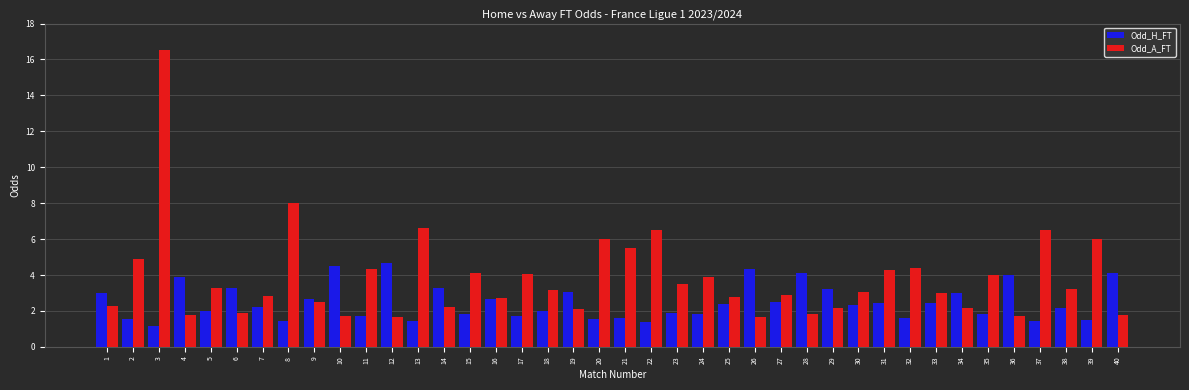

Is the value of Odd_H_FT at 28 greater than the value of Odd_A_FT at 20?

No